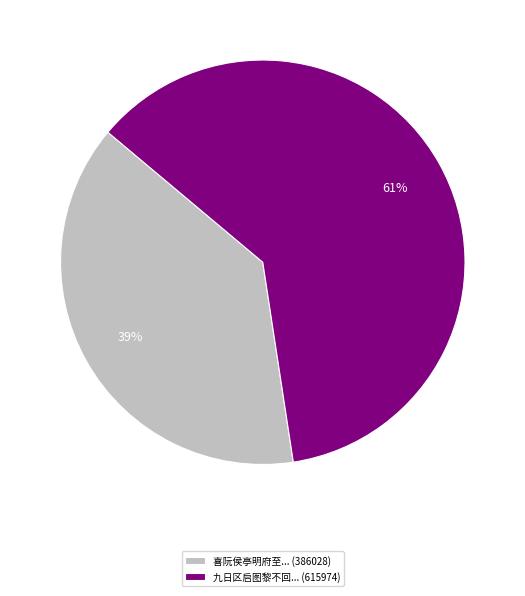

Is the sum of 九日区启图黎不回... (615974) and 喜阮侯亭明府至... (386028) greater than half?

Yes